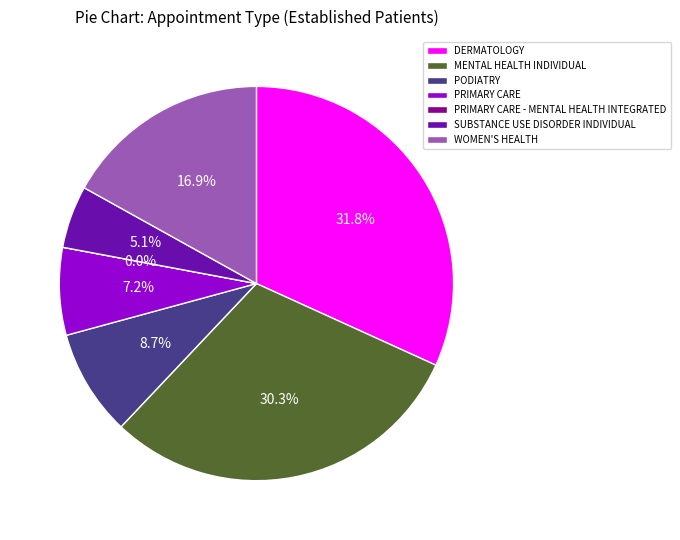

Is there any slice that represents more than half of the pie?

No